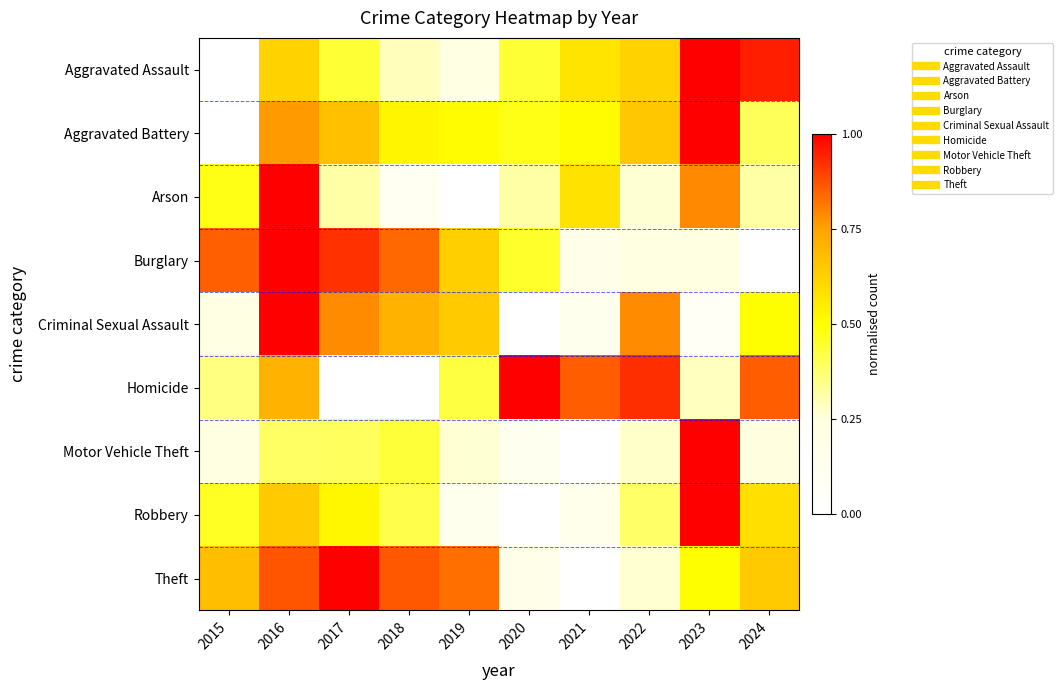

At 2016, list the series in order from smallest to largest.

Motor Vehicle Theft, Aggravated Assault, Robbery, Homicide, Aggravated Battery, Theft, Arson, Burglary, Criminal Sexual Assault